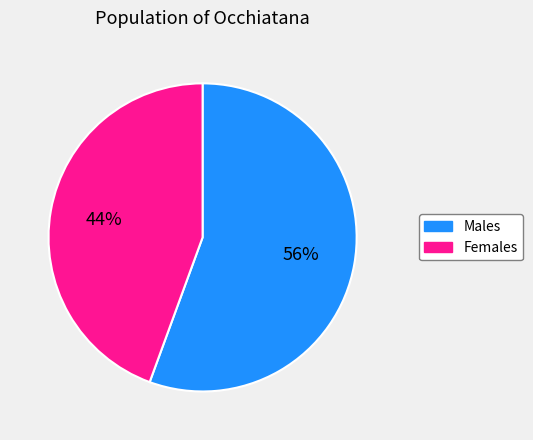

Does any single category account for the majority?

Yes